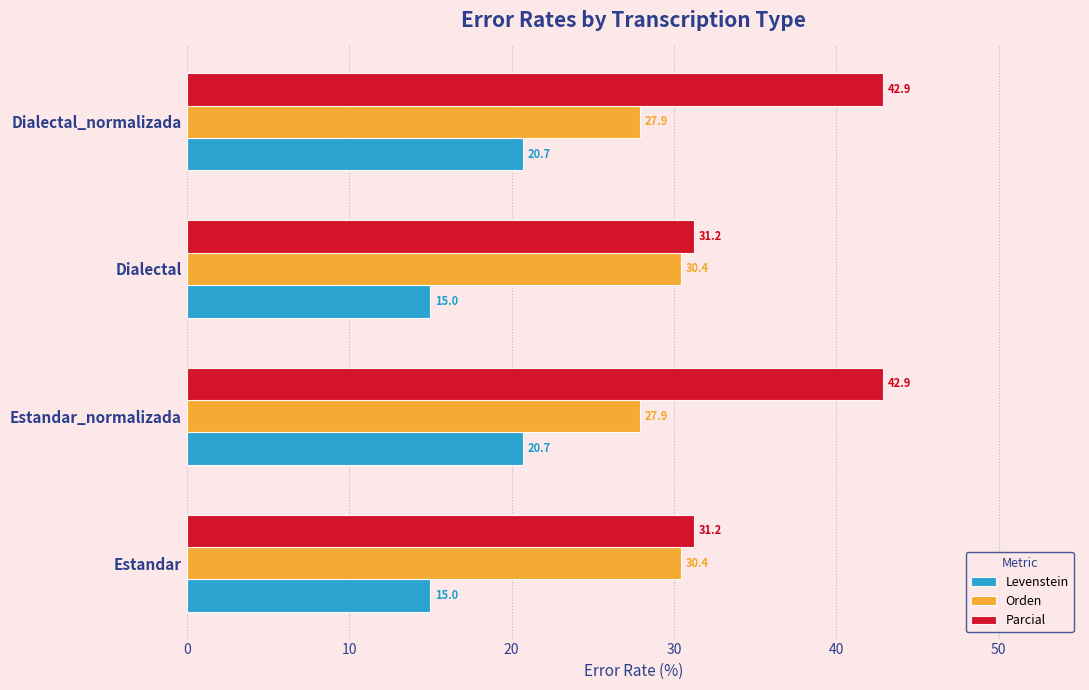

The value of Parcial at Estandar_normalizada is 64.5. True or false?

False